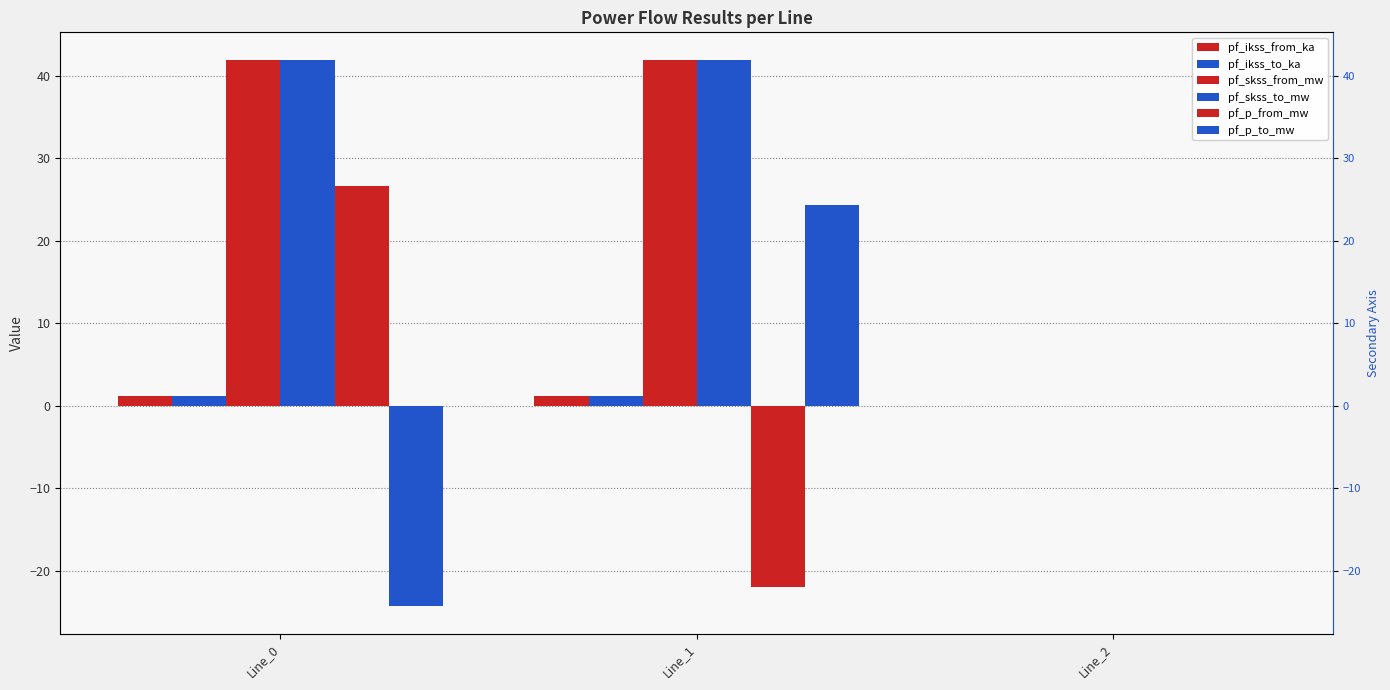

Which has a higher value, Line_0 or Line_1?

Line_1